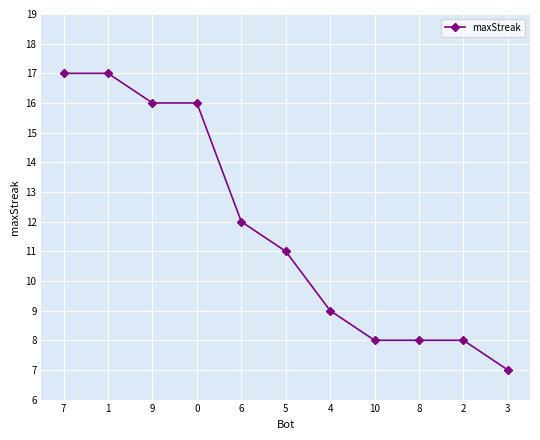

What value does the data have at 6?

12